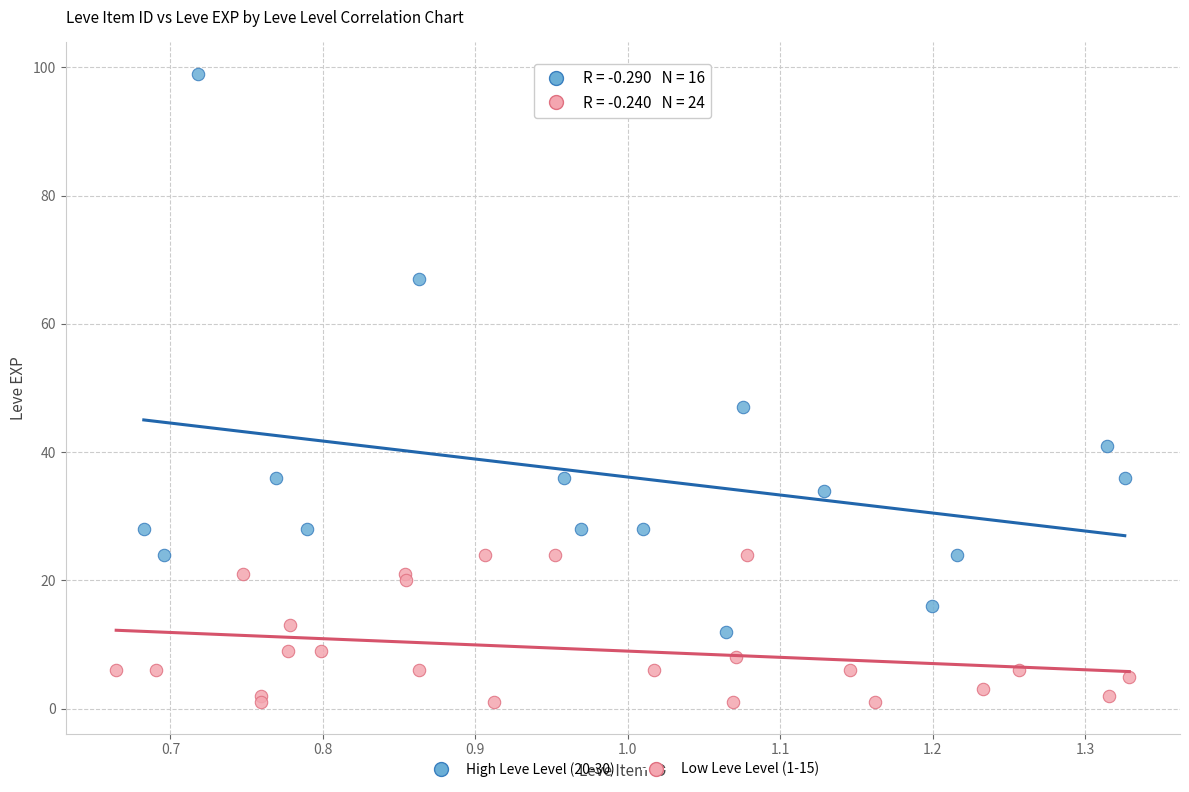

Which series contains the highest Y value?

High Leve Level (20-30)